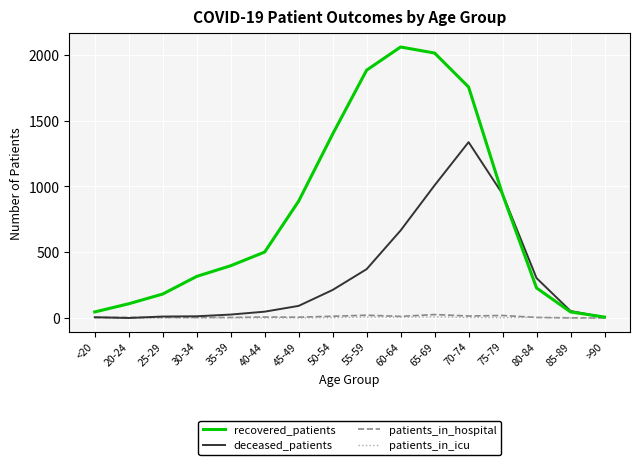

What is the sum of all recovered_patients values?

12765